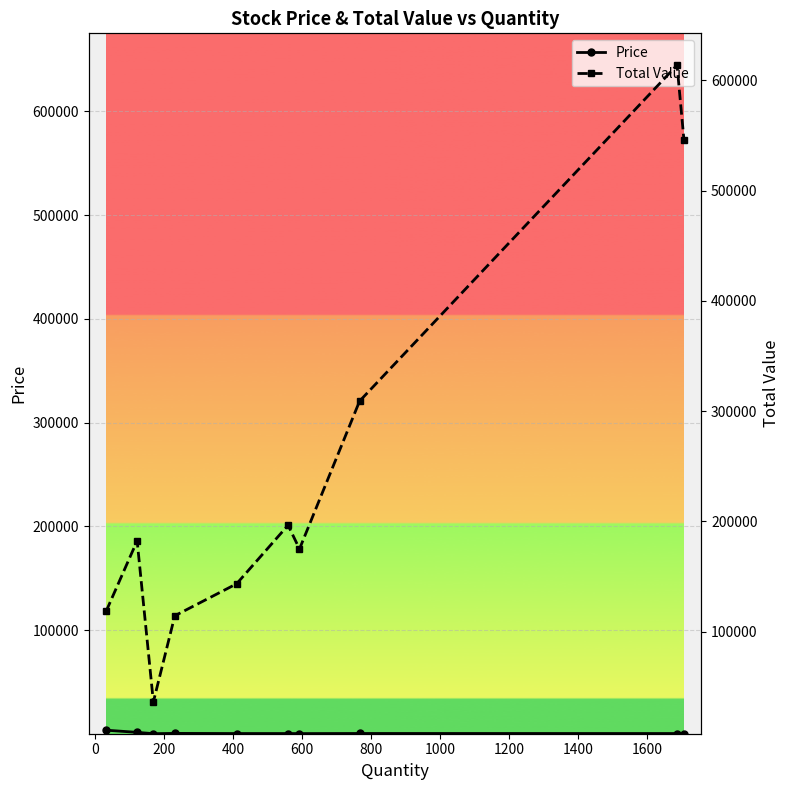

True or false: Total Value and Price cross at least once.

False